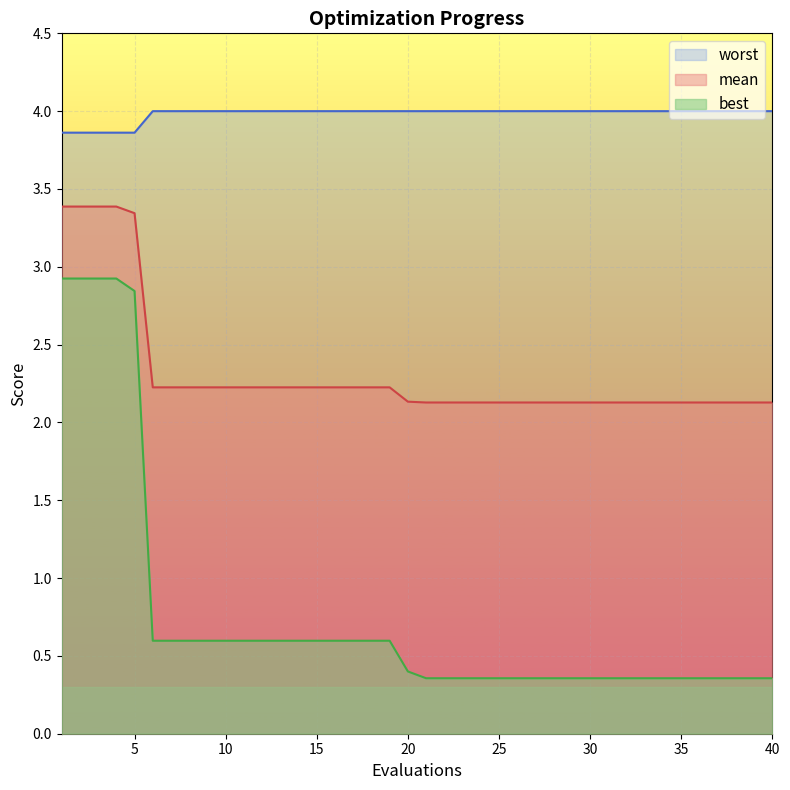

What is the average value of the worst series?

4.0